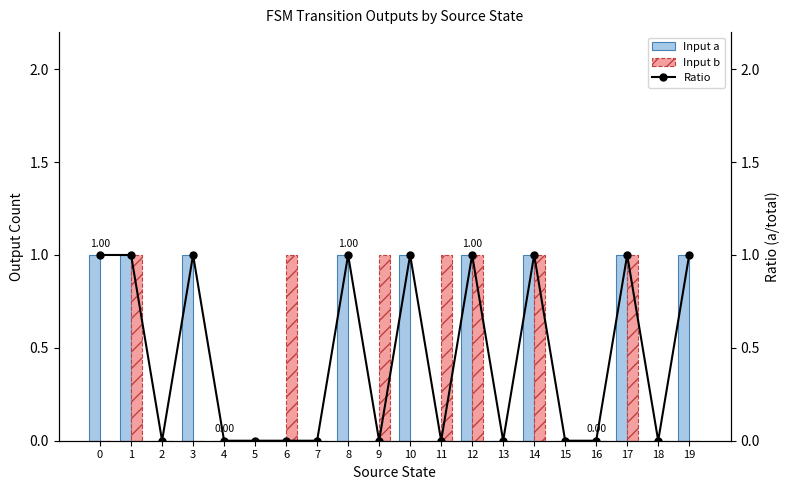

What is the difference between the maximum and minimum values in the Input a series?

1